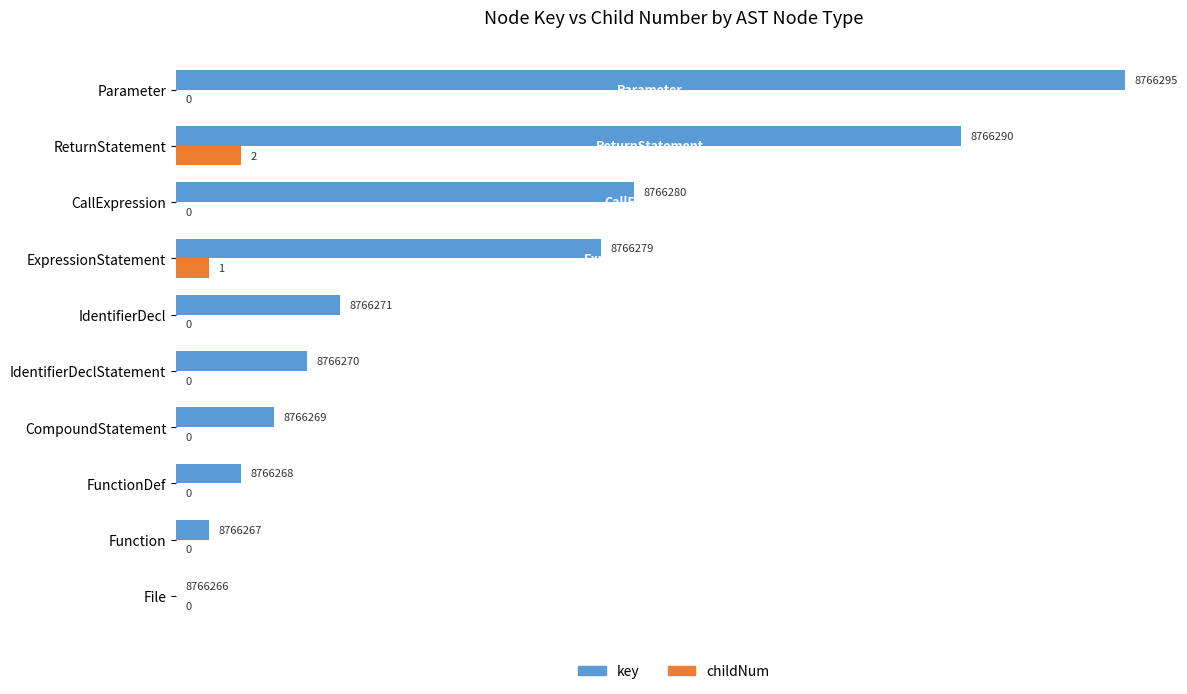

At which category does the chart reach its peak across all series?

Parameter